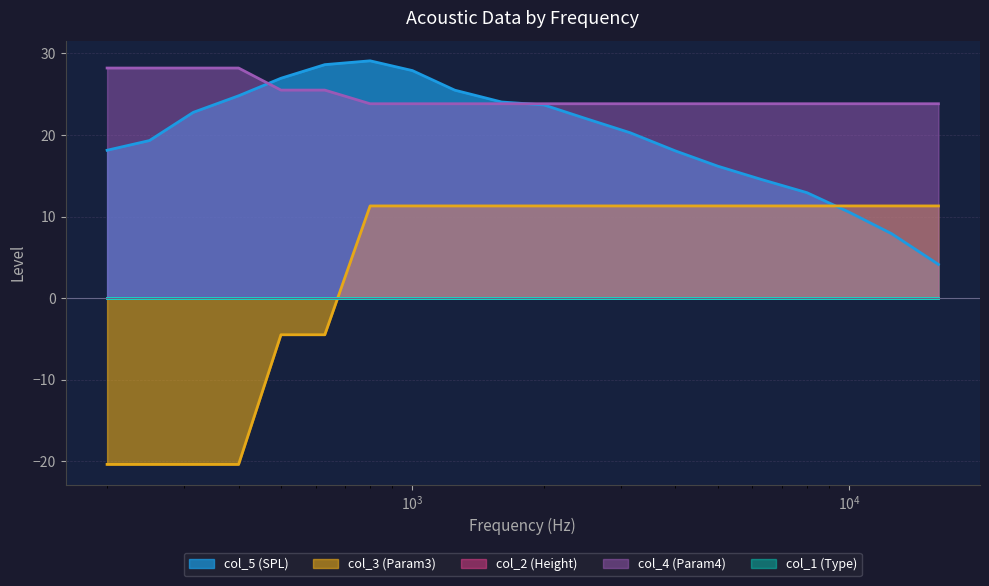

Which category has the lowest value in the col_4 (Param4) series?

800